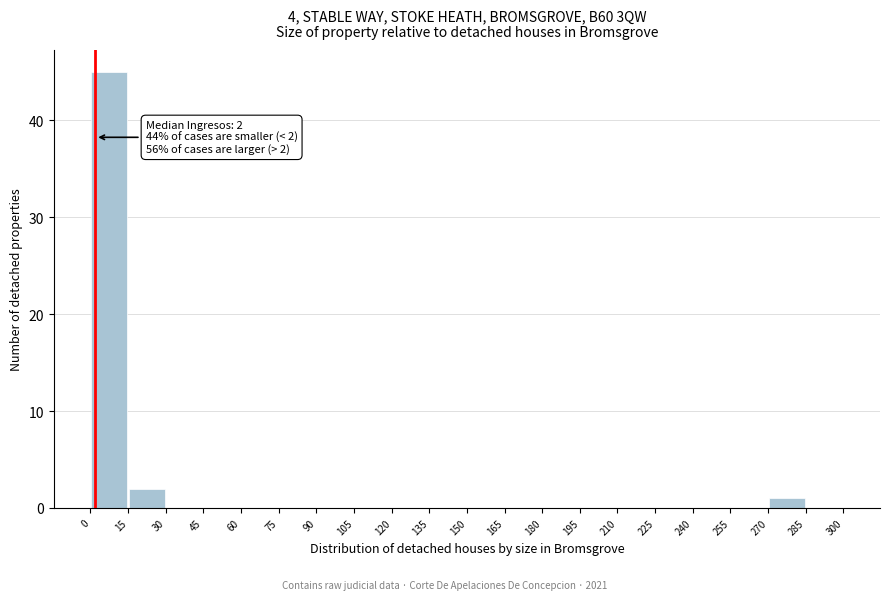

Over which range of the x-axis is the bar tallest?

0 to 15